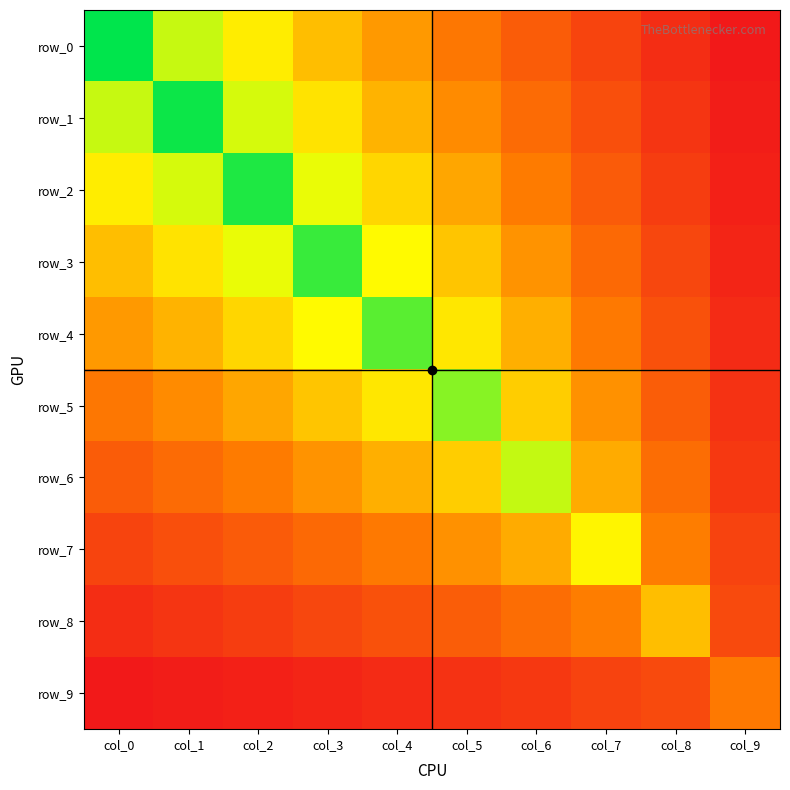

What is the difference between the second highest and minimum values in the row_7 series?

1.5